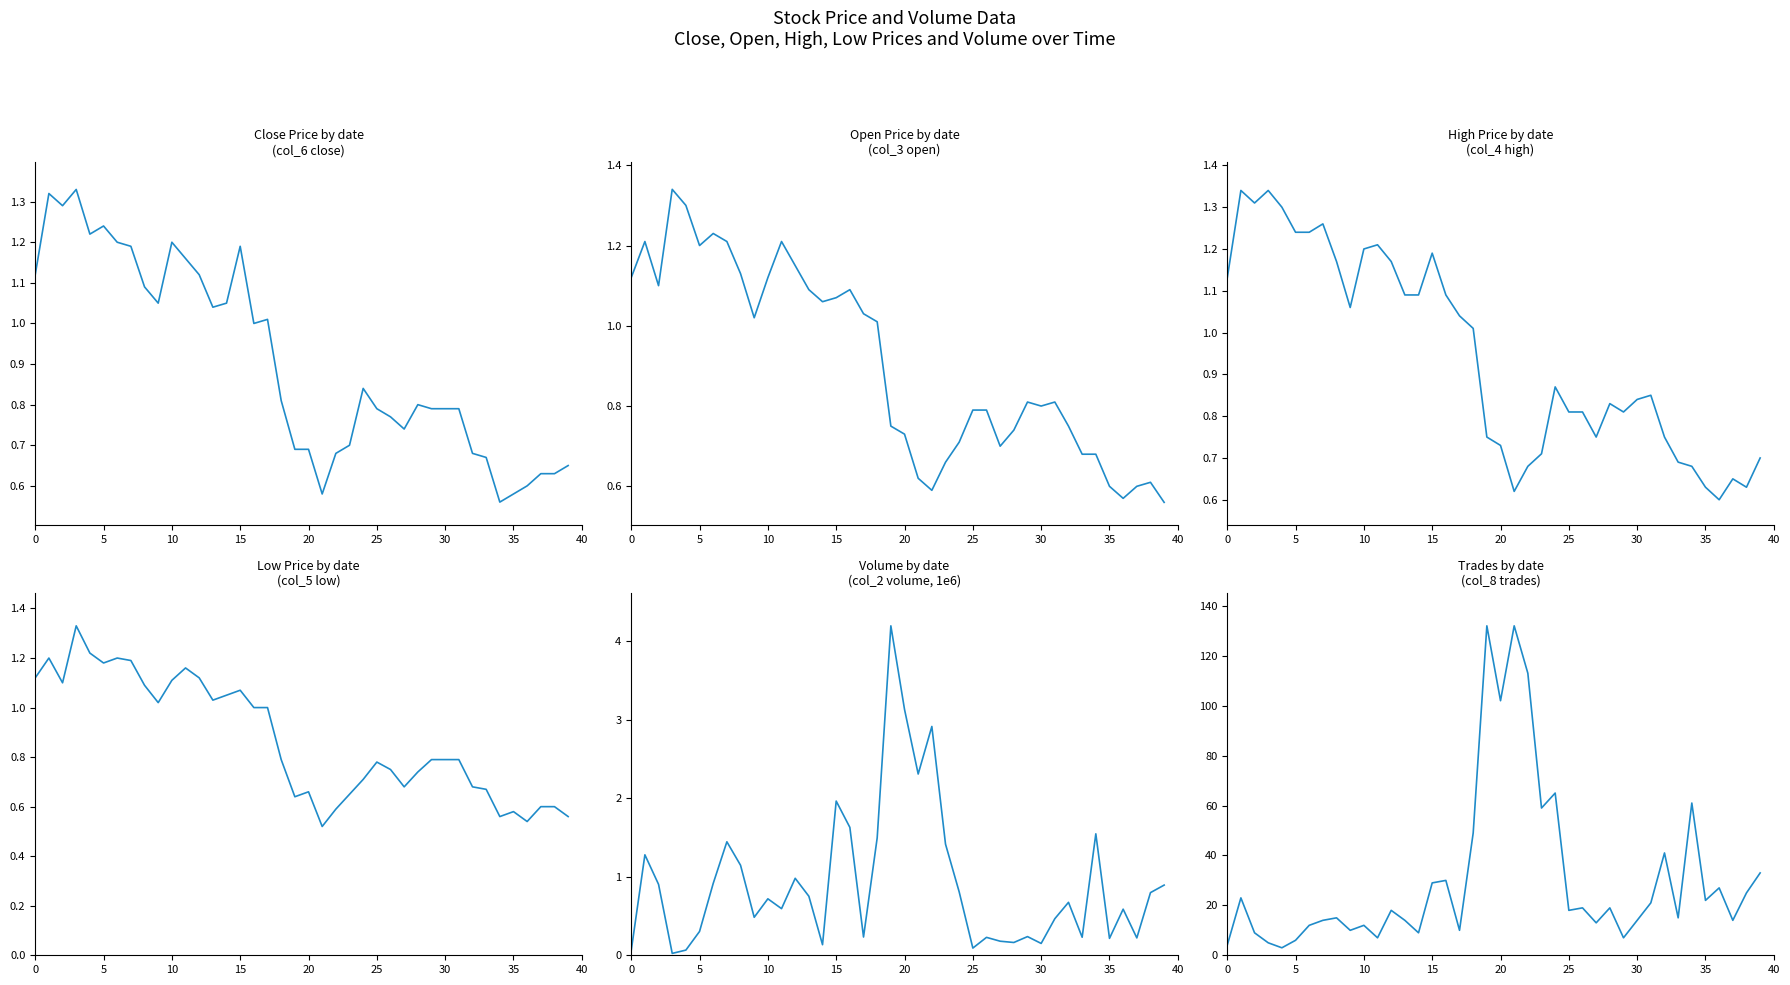

What is the label of the 25th point from the right?

15